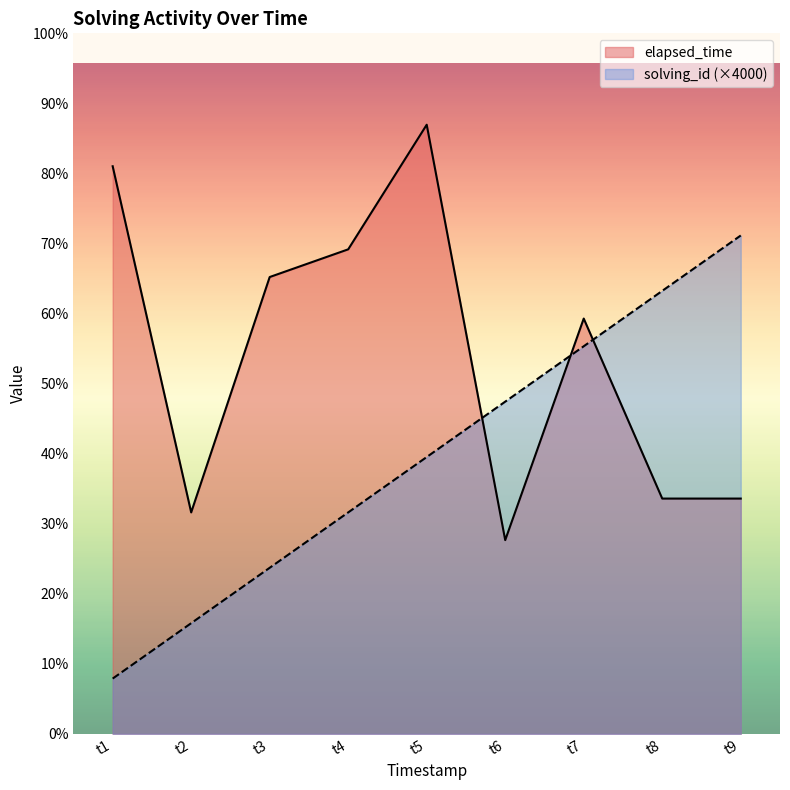

List the series in order of their overall mean, highest first.

elapsed_time, solving_id (×4000)